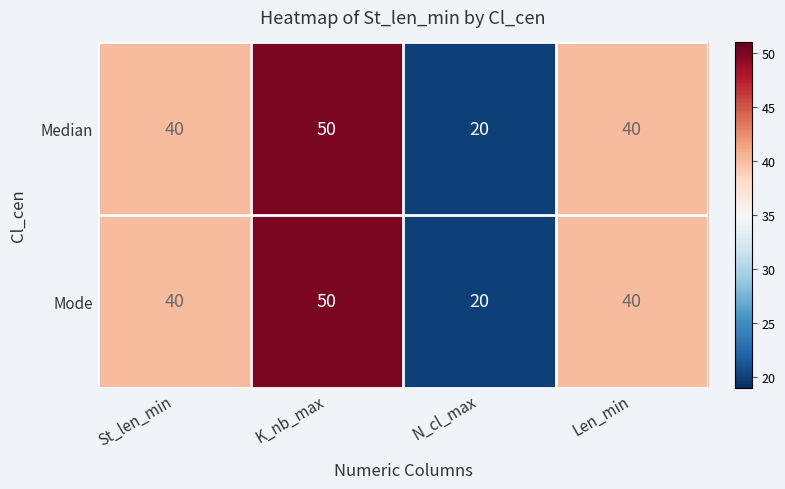

Which category has the highest value in the Median series?

K_nb_max